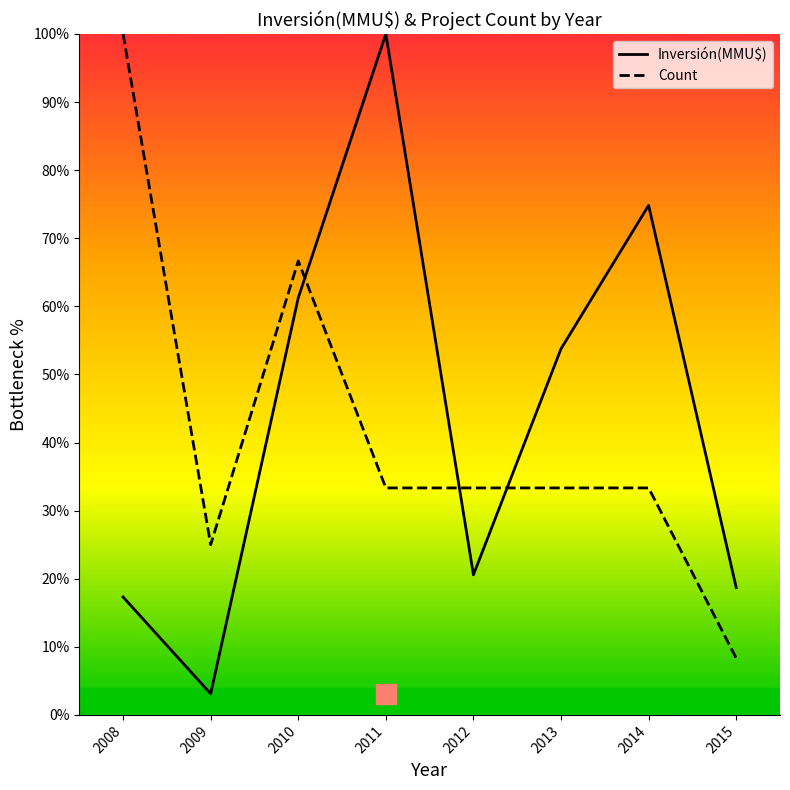

Which series has the largest range (max minus min)?

Inversión(MMU$)